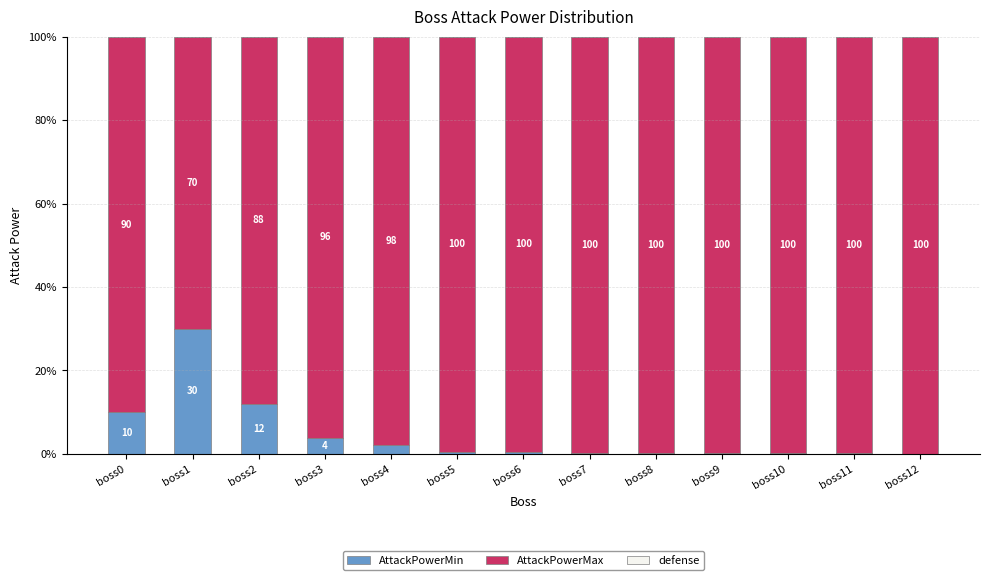

At which label is AttackPowerMin closest to 15?

boss2